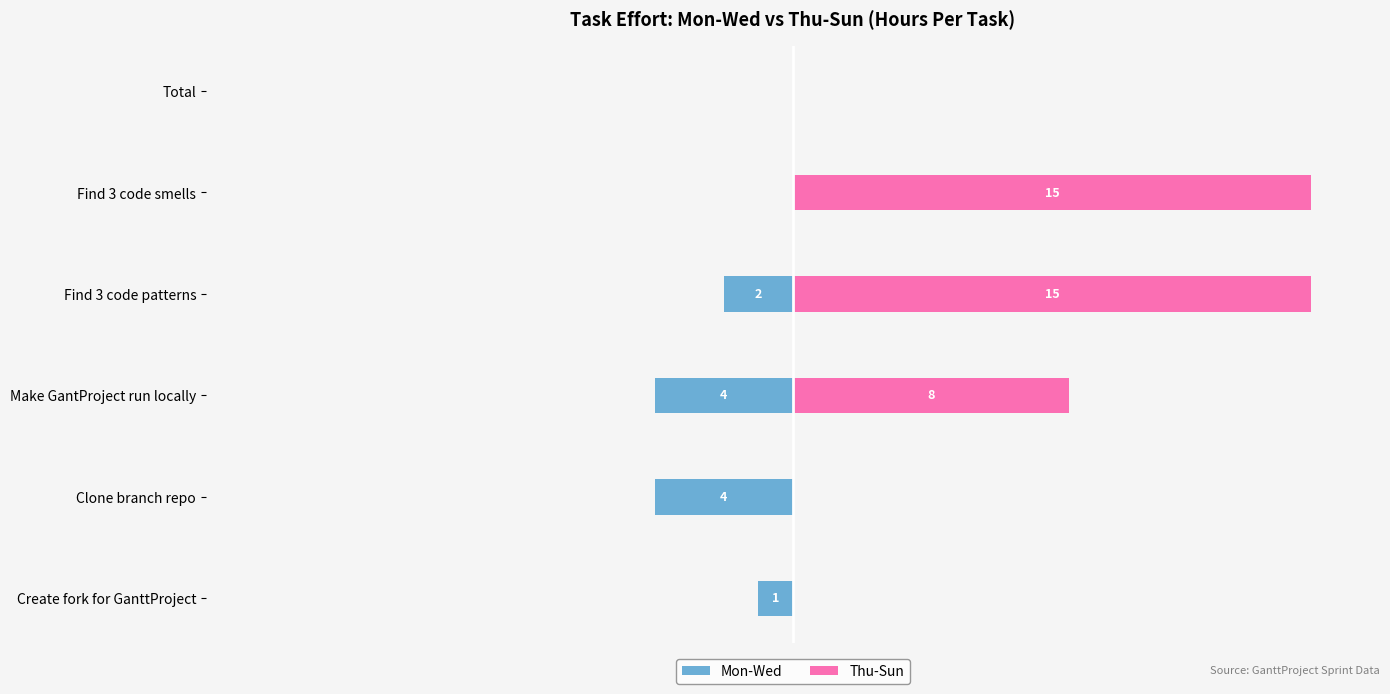

The Thu-Sun series shows 20 at Find 3 code smells. True or false?

False